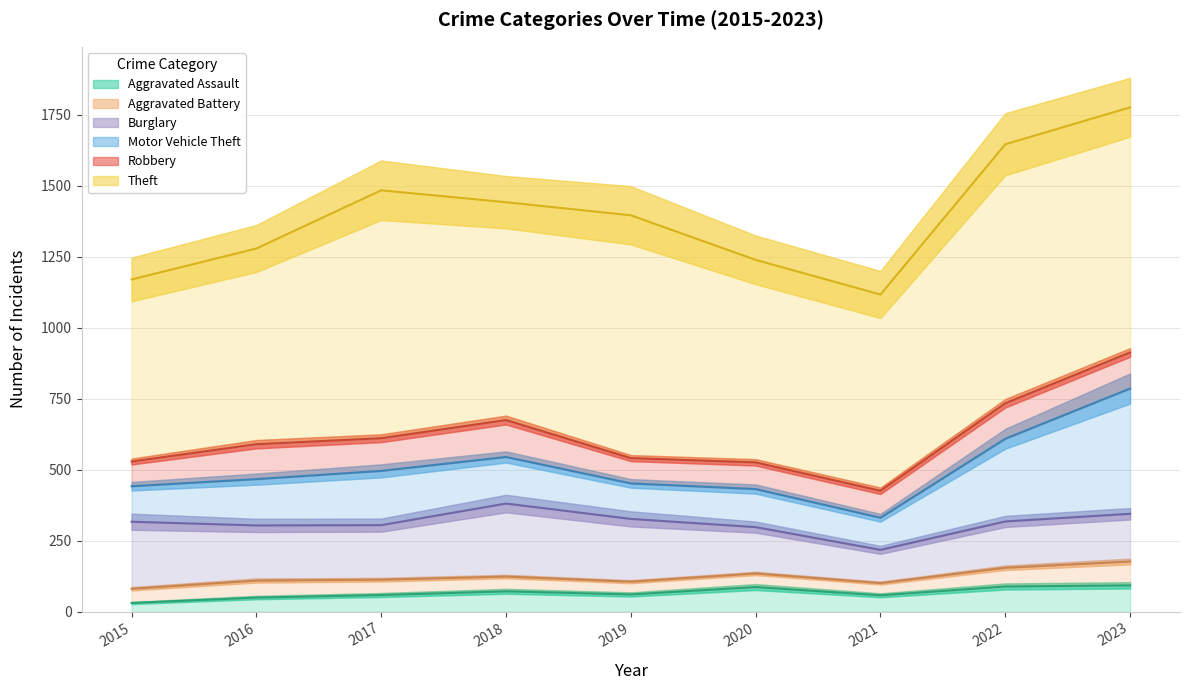

What is the average value of the Motor Vehicle Theft series?

194